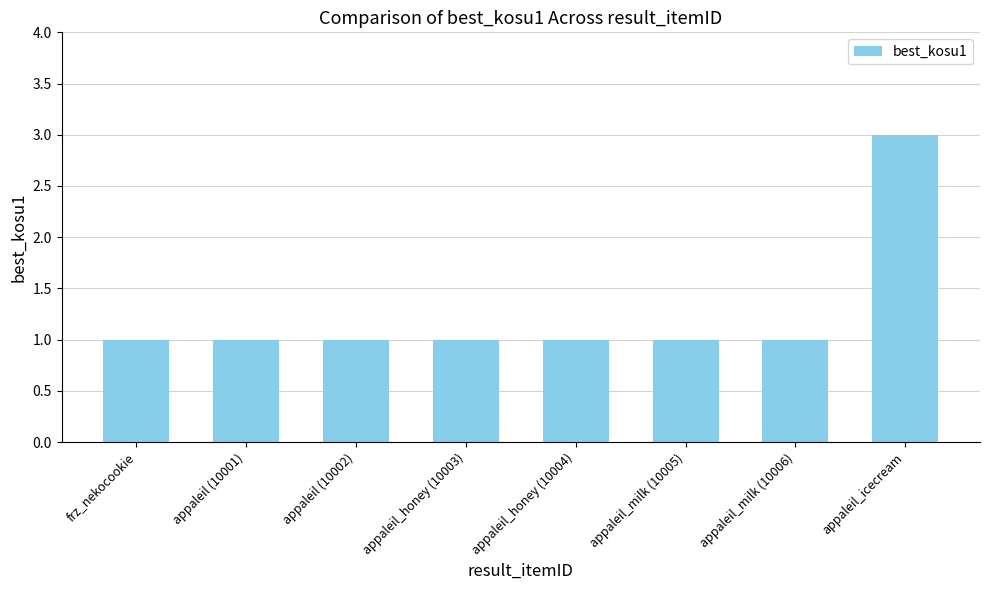

What is the label of the 5th bar from the left?

appaleil_honey (10004)